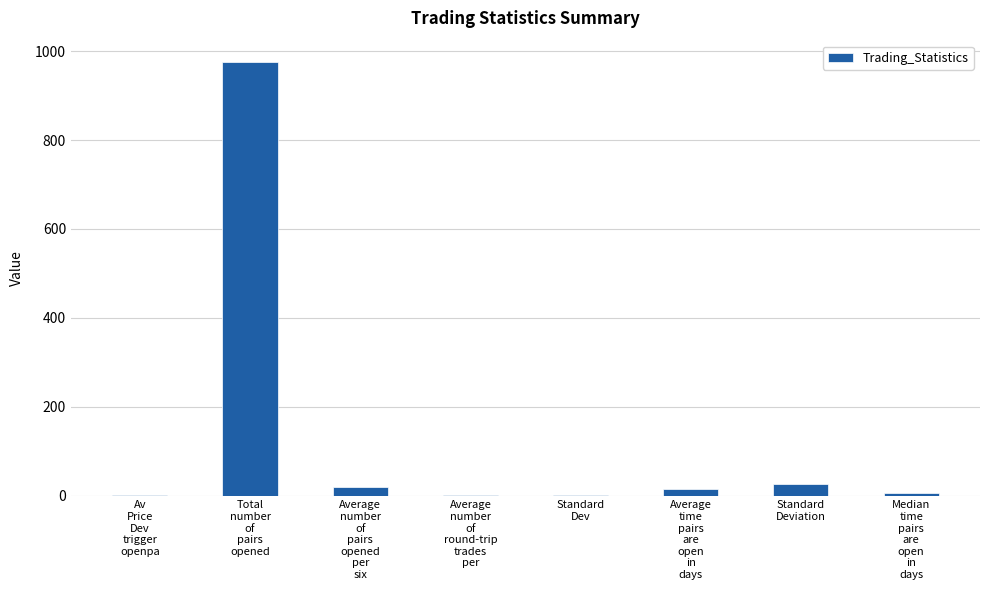

True or false: the data shows 15.5 at Average
time
pairs
are
open
in
days.

True